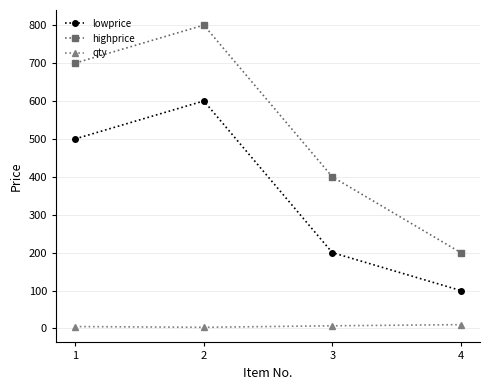

What is the difference between the second highest and minimum values in the lowprice series?

400